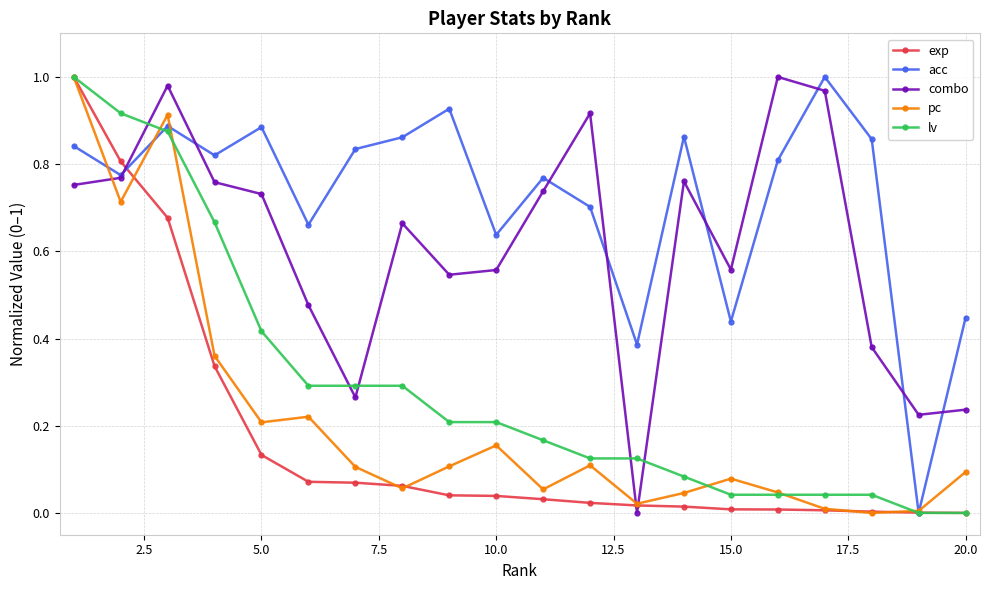

Which series has the largest total across all categories?

acc